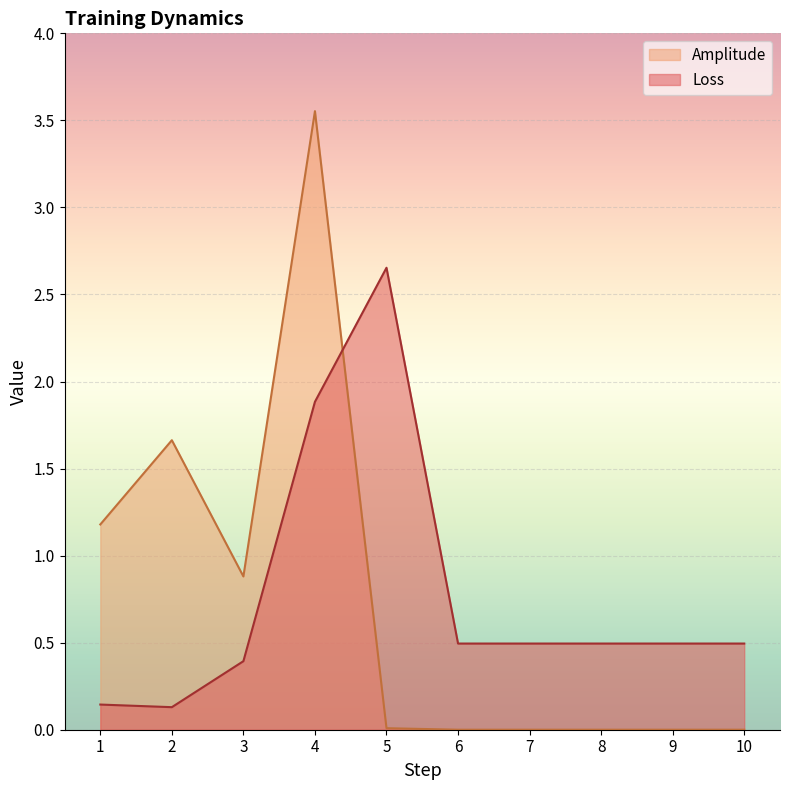

The value of Loss at 10 is 0.5. True or false?

True